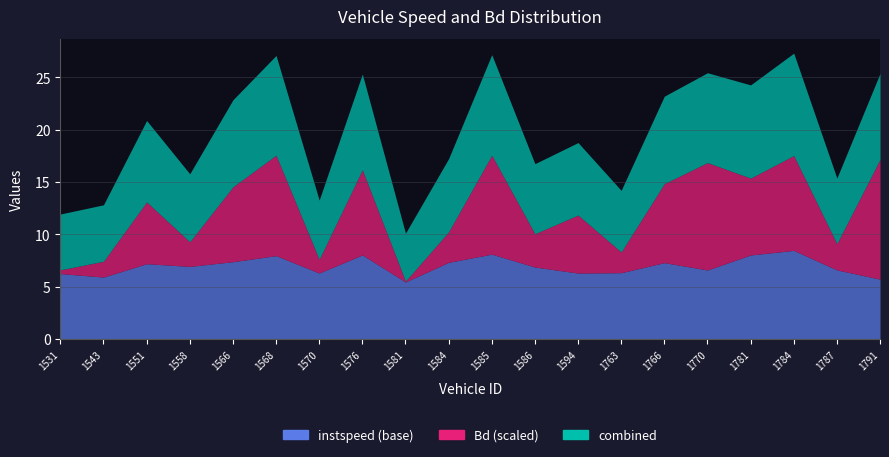

Which series has the widest spread of values?

Bd